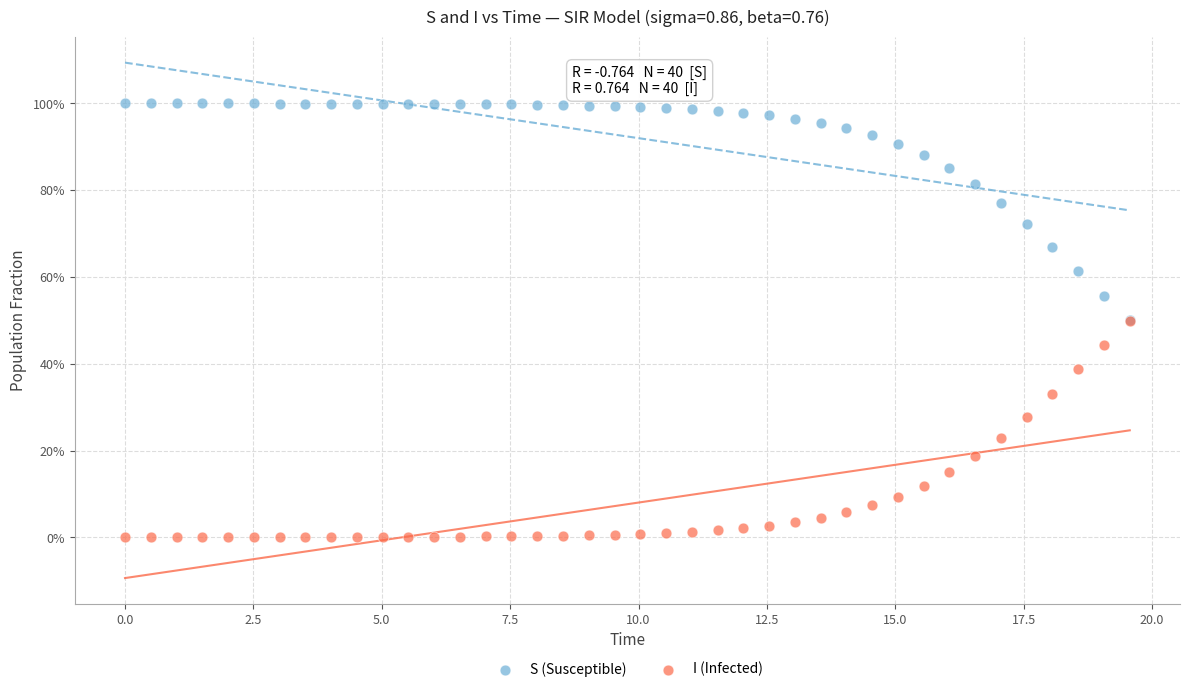

What are all the series names shown in the legend?

S (Susceptible), I (Infected)